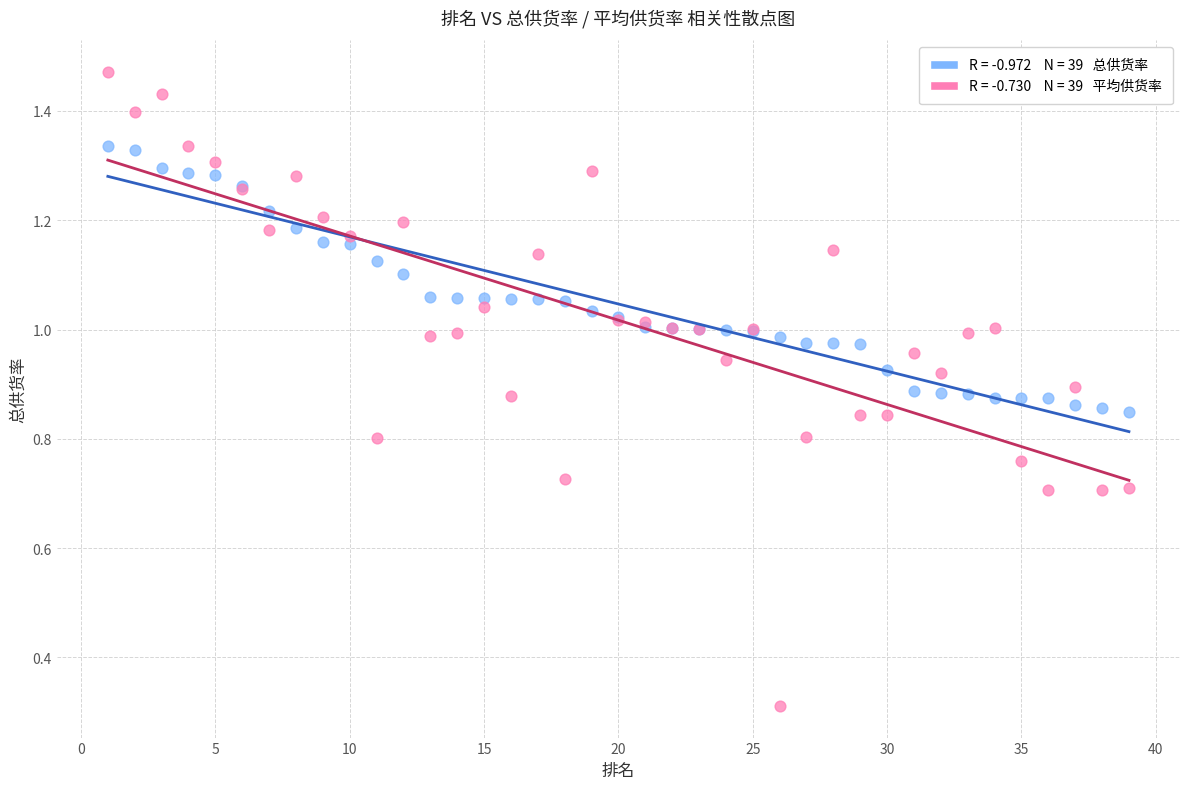

Across all series, what Y value is closest to 0?

0.3